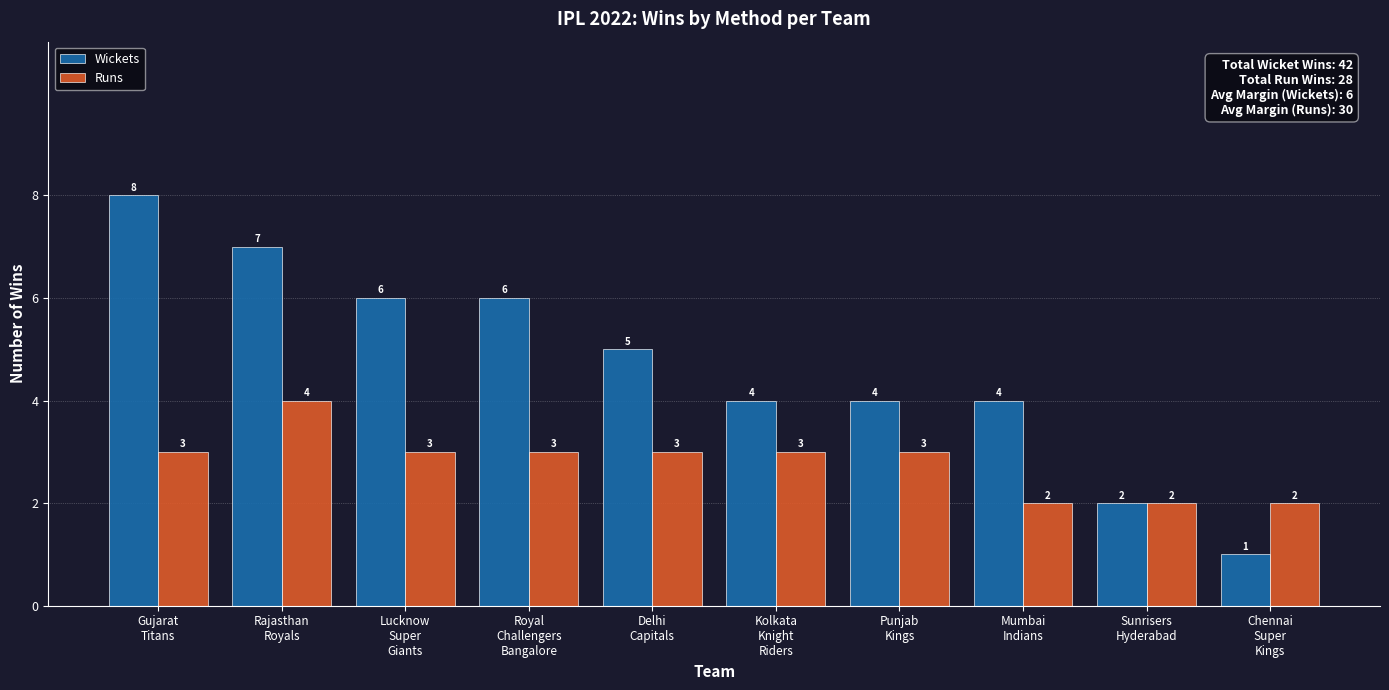

True or false: Runs has a value of 3 at Mumbai
Indians.

False